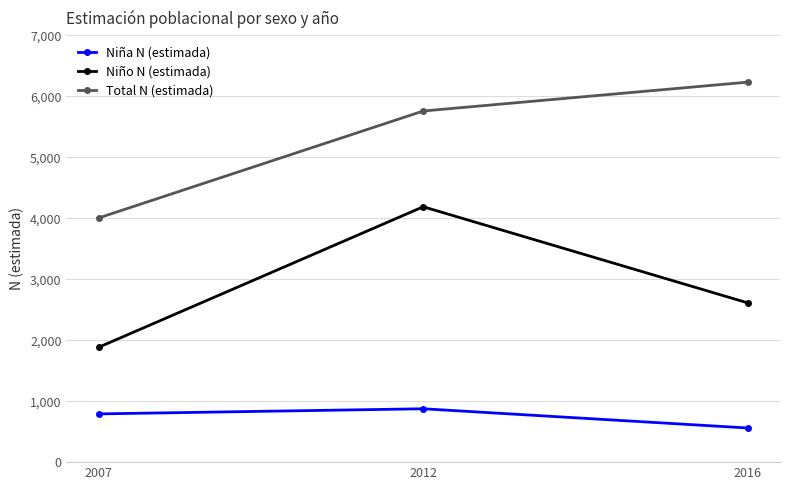

Where is Total N (estimada) nearest to the value 5117?

2012